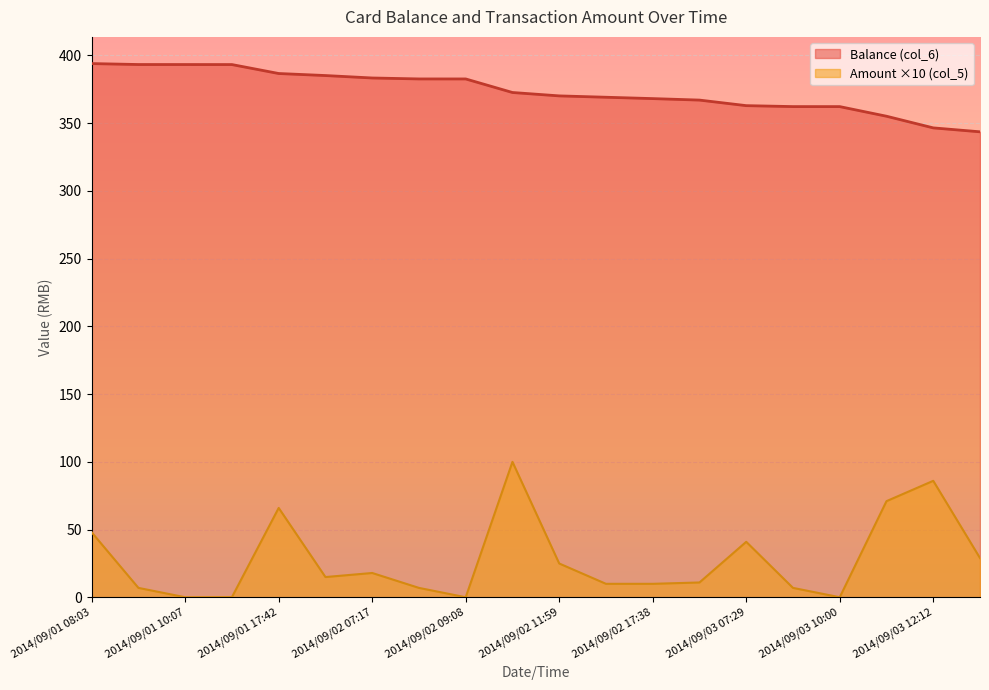

What is the difference between the maximum and second lowest values in the Amount (col_5) series?

99.9